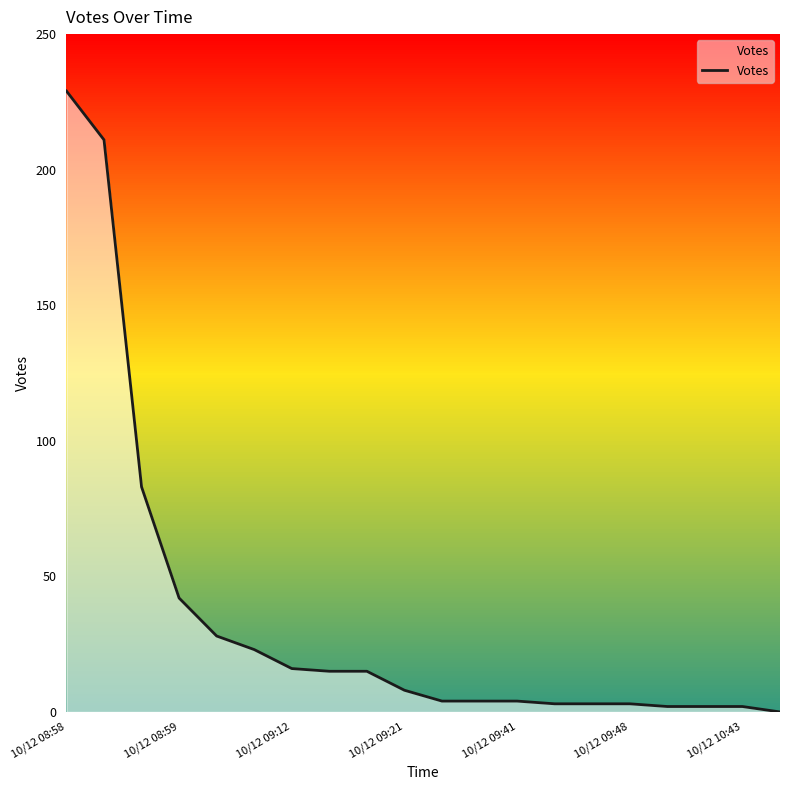

How many series are shown in this chart?

1